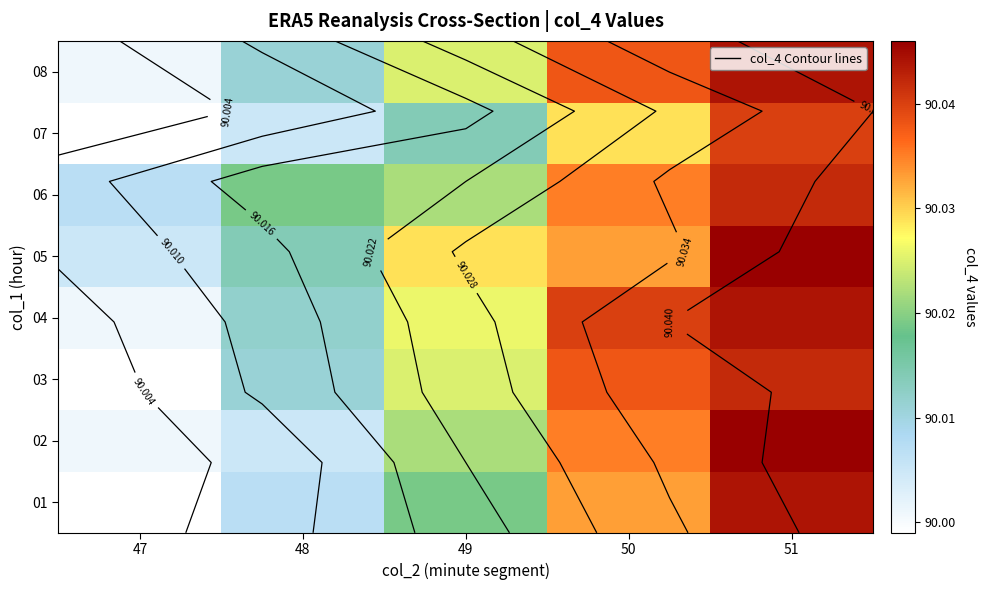

Between 50 and 47, which is larger?

50